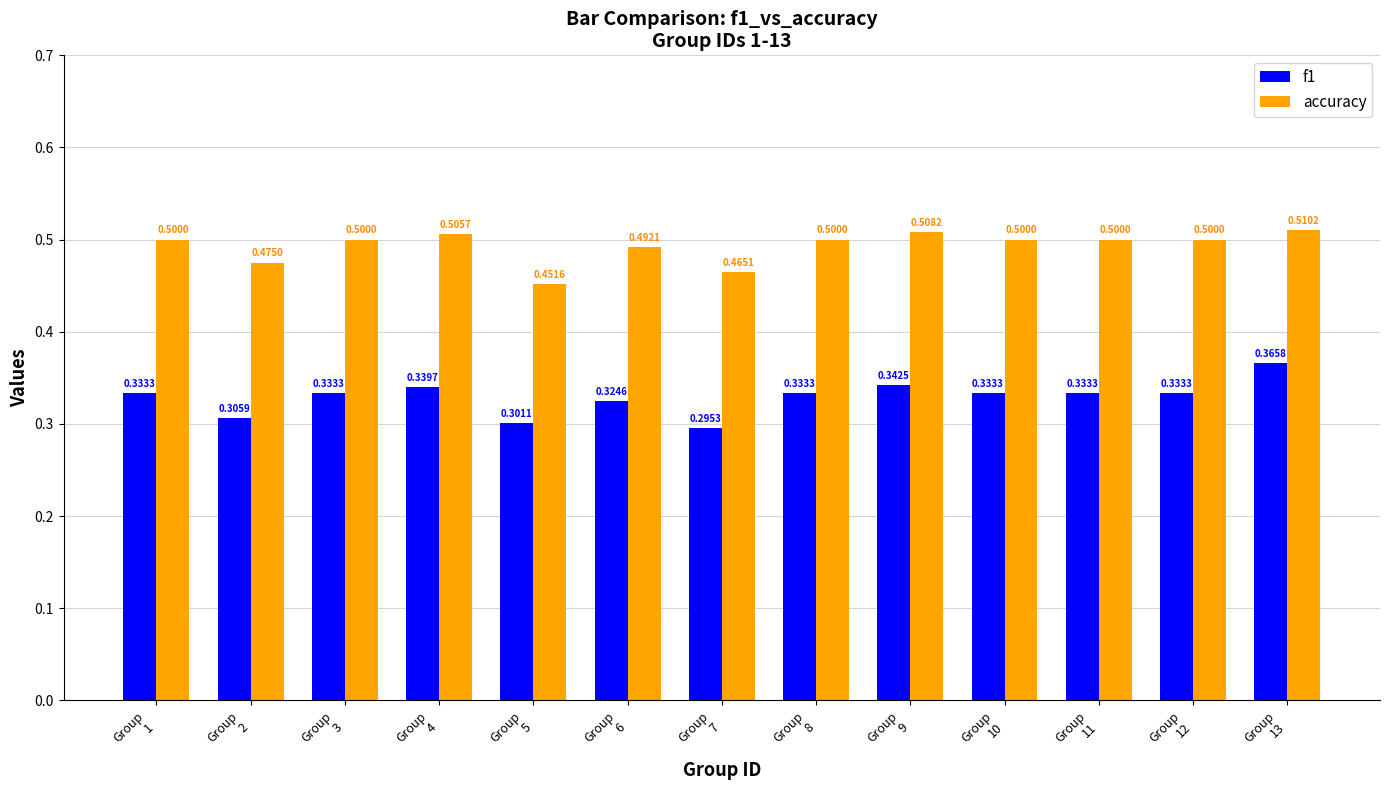

Which series has the largest total across all categories?

accuracy